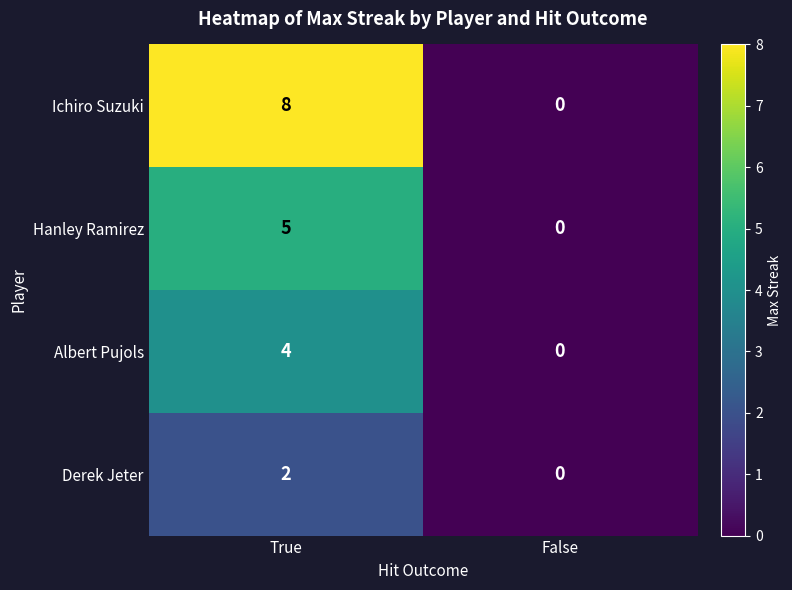

True or false: Derek Jeter has a value of 3 at True.

False